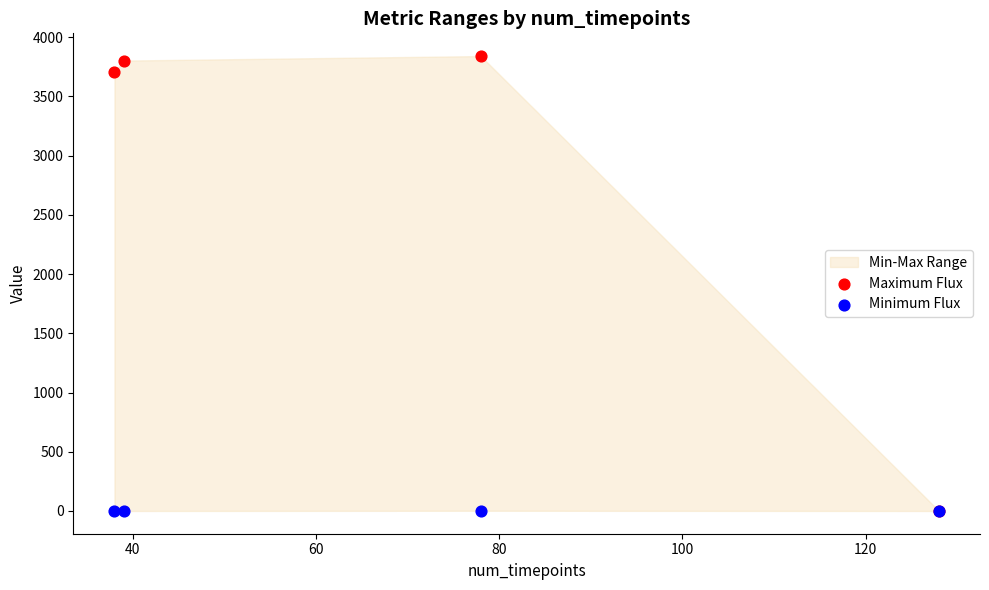

In the Maximum Flux series, what Y value is closest to 1920?

3702.0